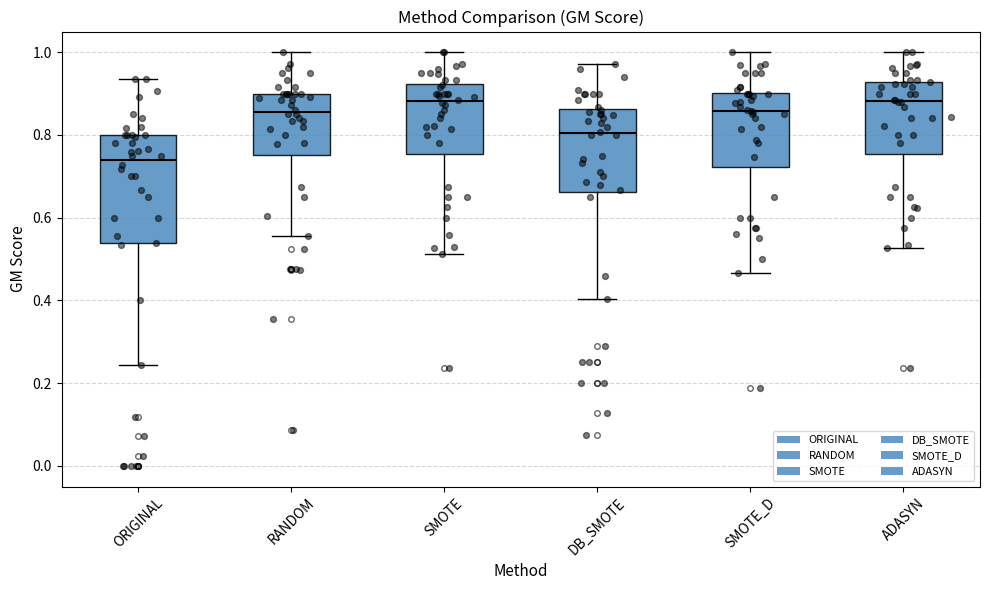

Where is the upper edge of the box for ADASYN on the y-axis? The values are not printed on the chart, so give them approximately, as read against the axis.

0.92